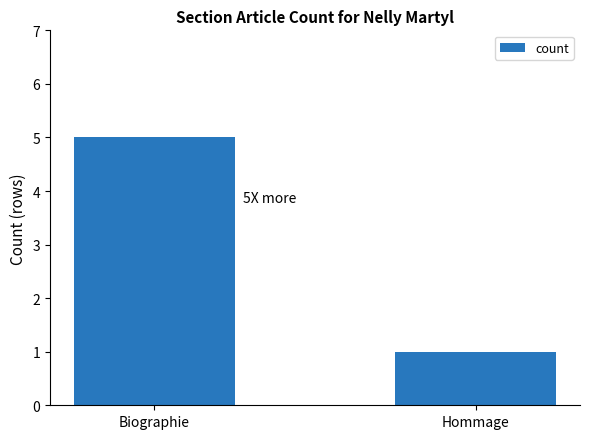

List the labels in order of value, smallest first.

Hommage, Biographie